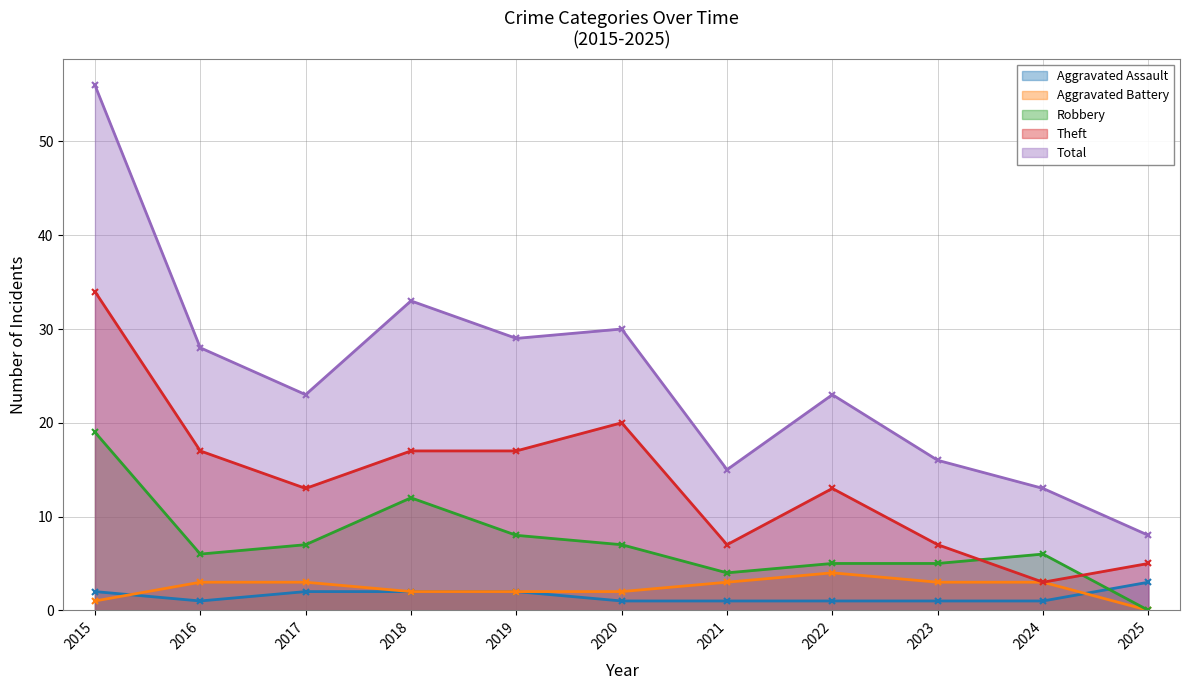

How many lines are shown in the chart?

5